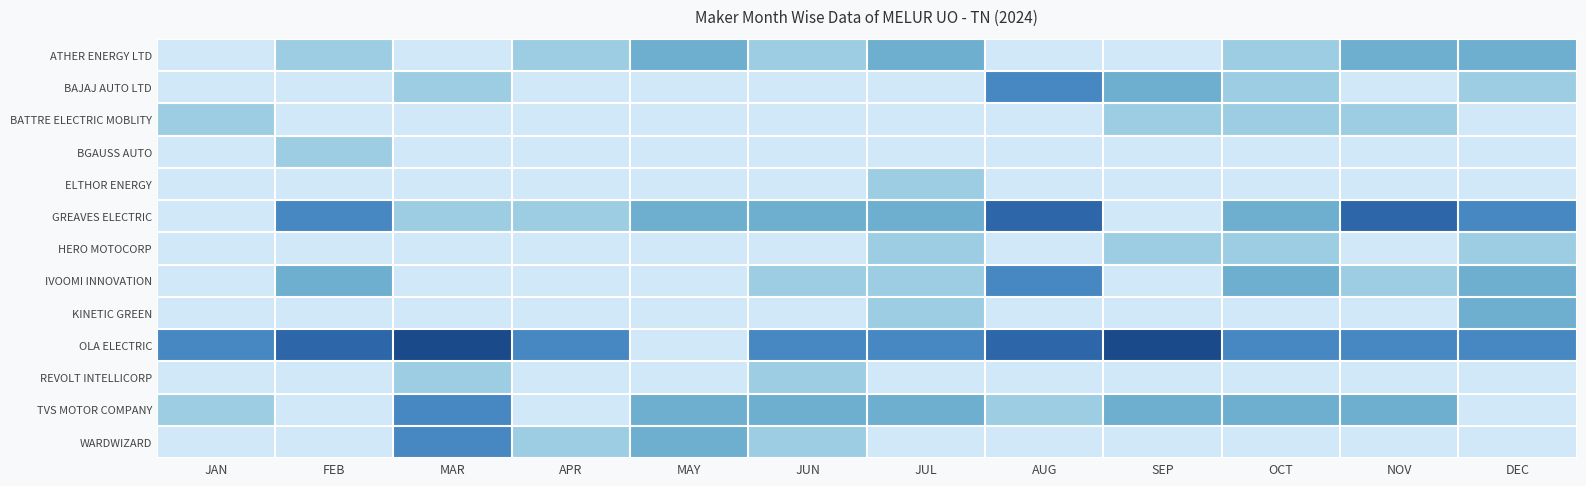

What is the total value across all series at JAN?

5